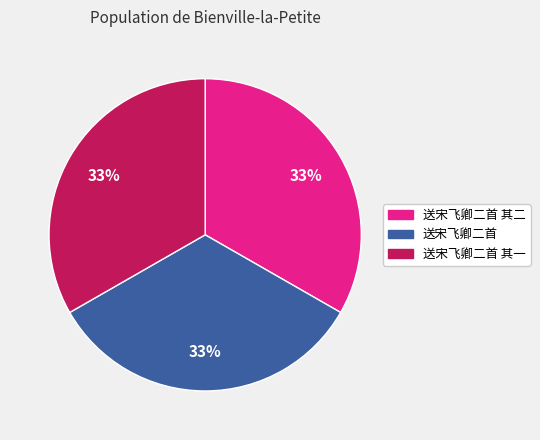

Is there any slice that represents more than half of the pie?

No